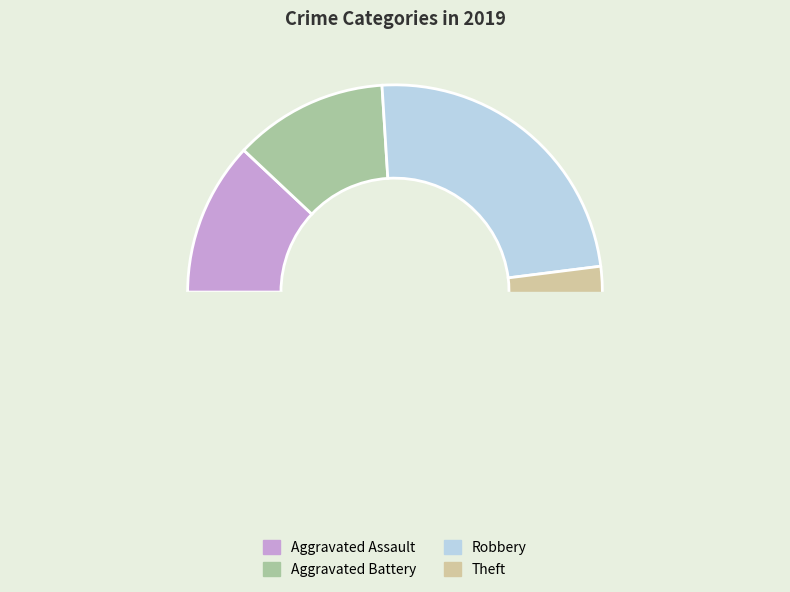

Count the number of slices in the pie.

4